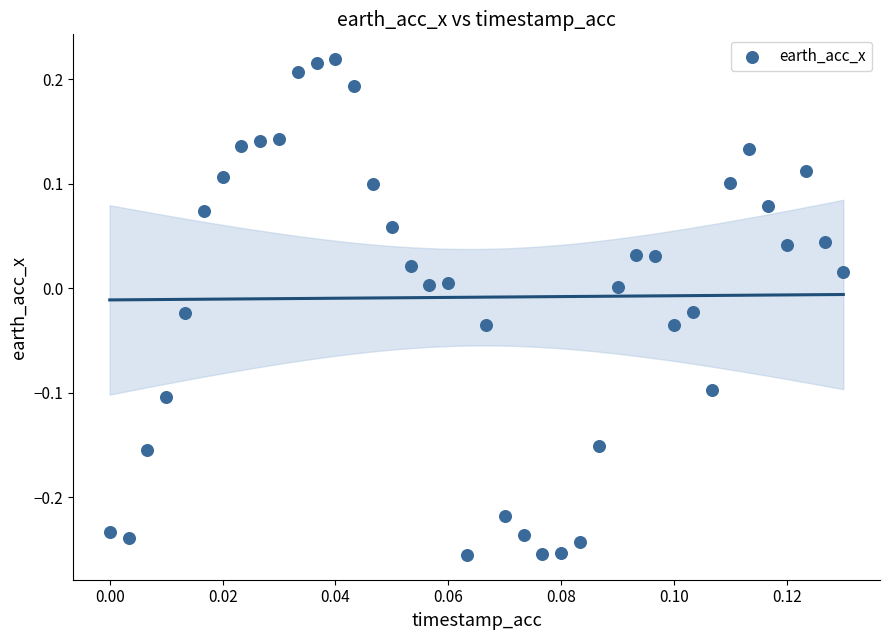

What is the range of Y values (max minus min)?

0.5